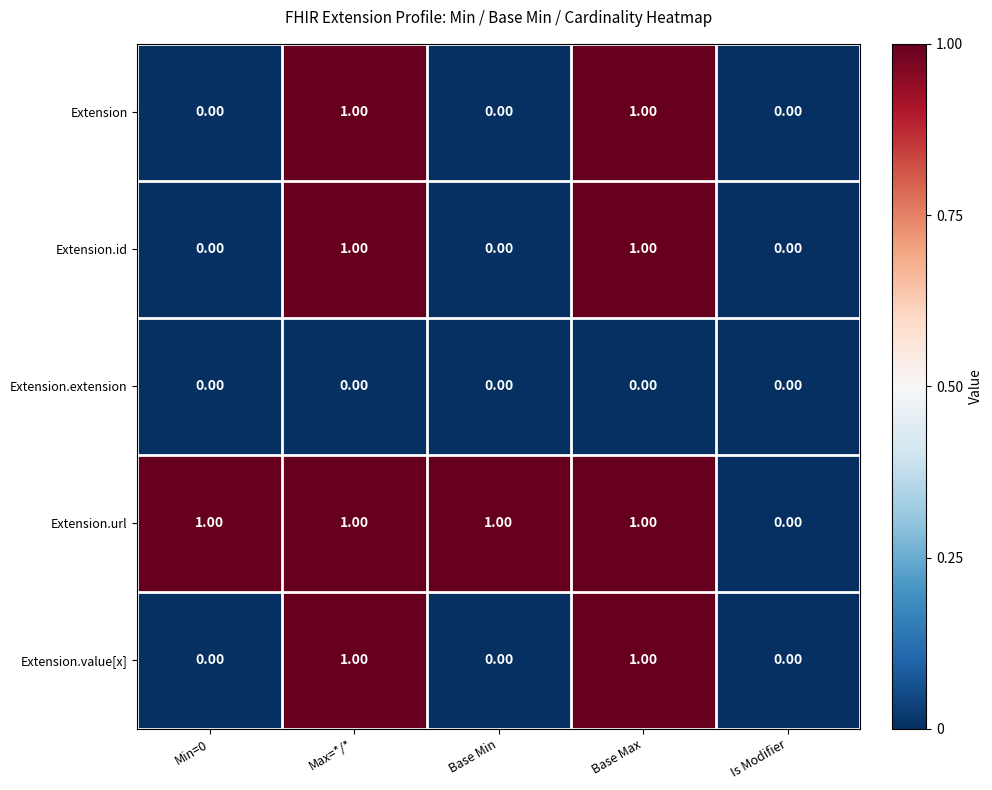

How many distinct data groups are displayed?

5